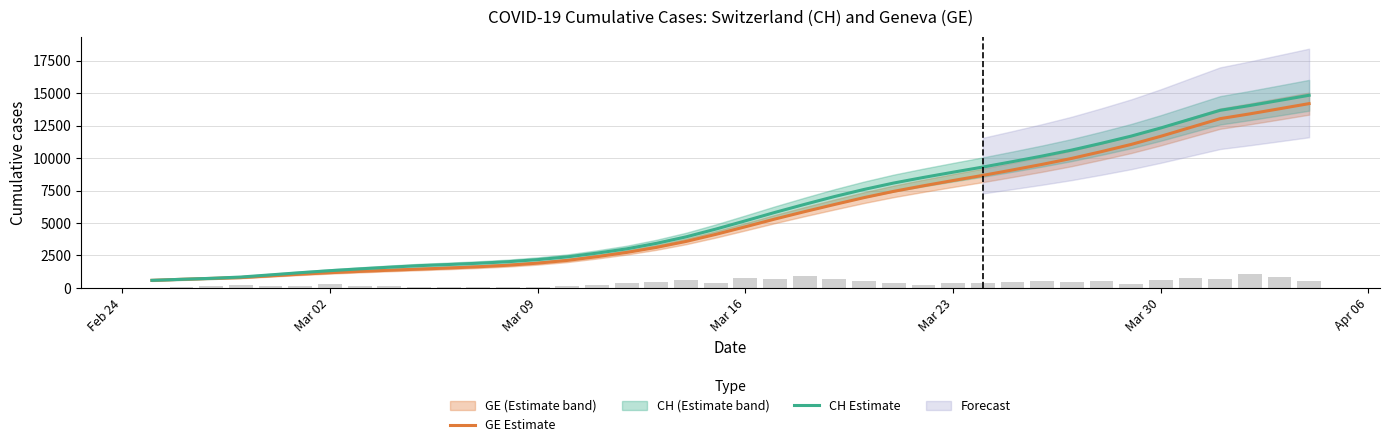

Which series has the largest total across all categories?

CH Estimate